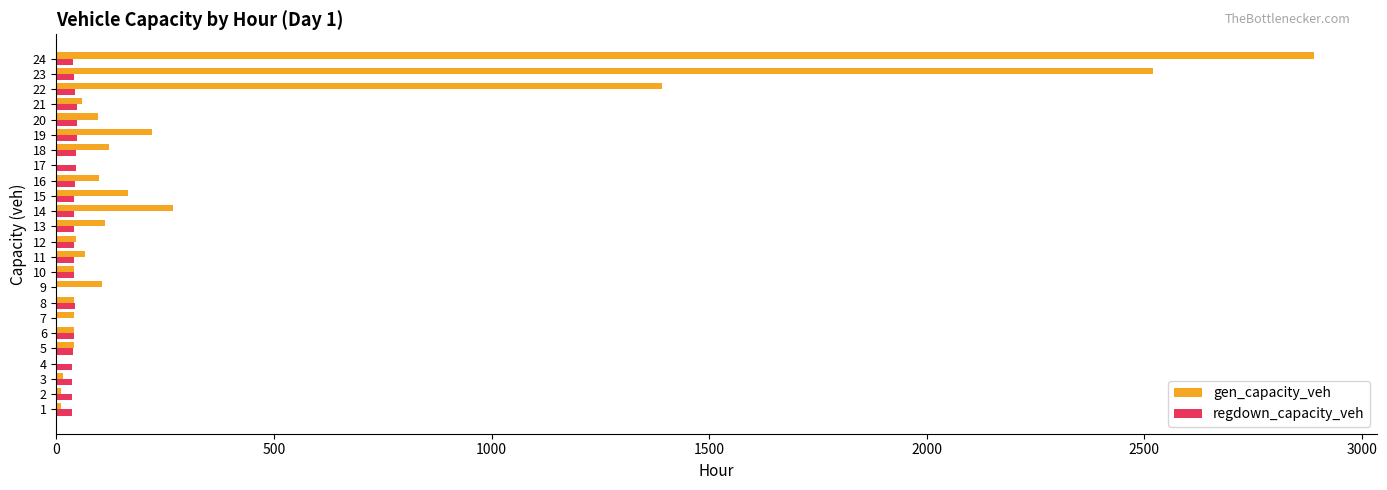

Count the number of categories in the chart.

24